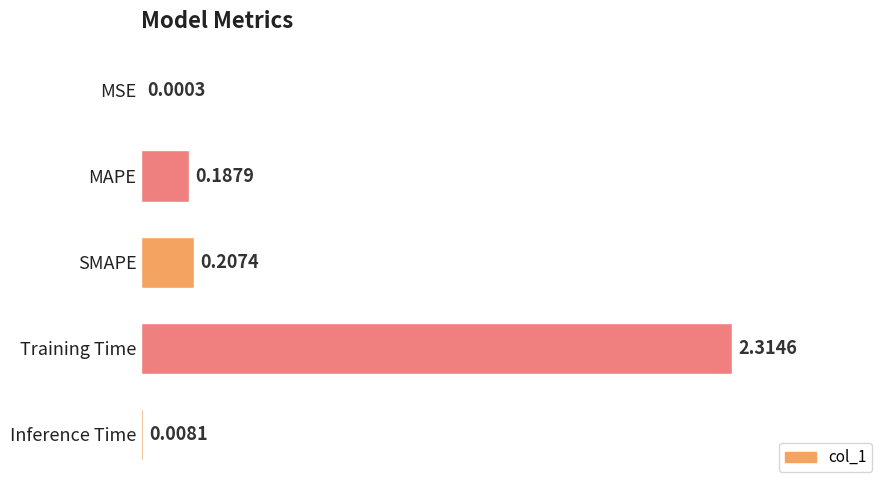

Which label corresponds to the largest value in the chart?

Training Time